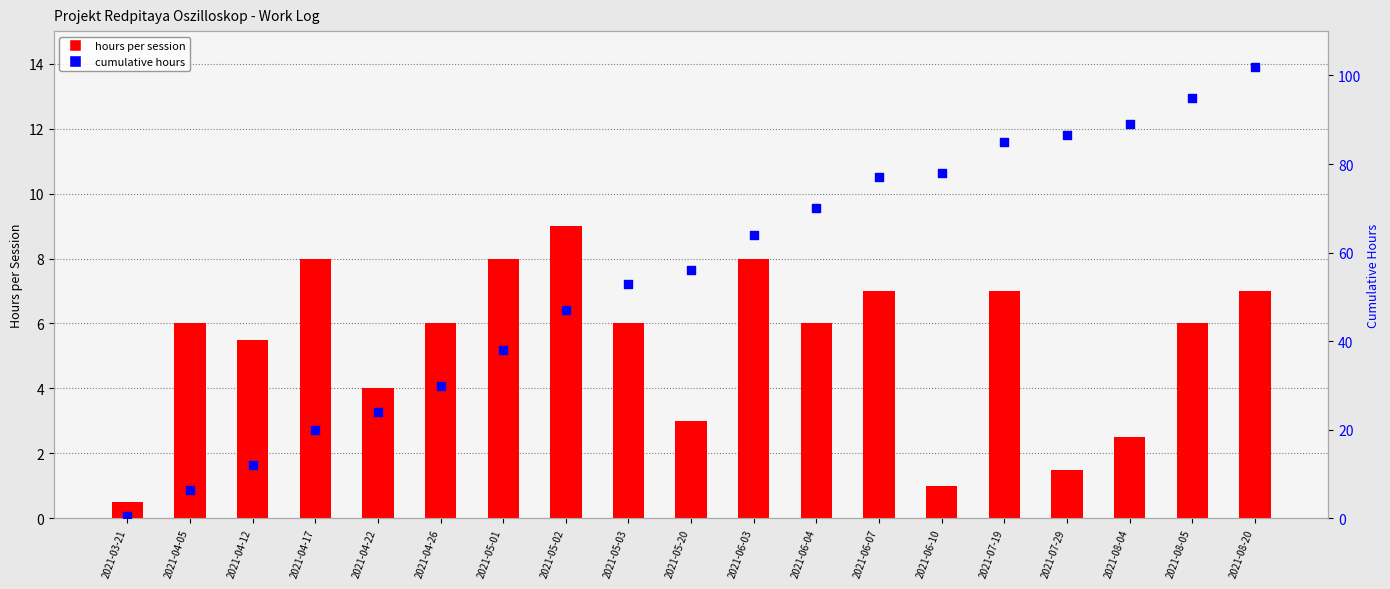

Which series has the widest spread of Y values?

cumulative hours